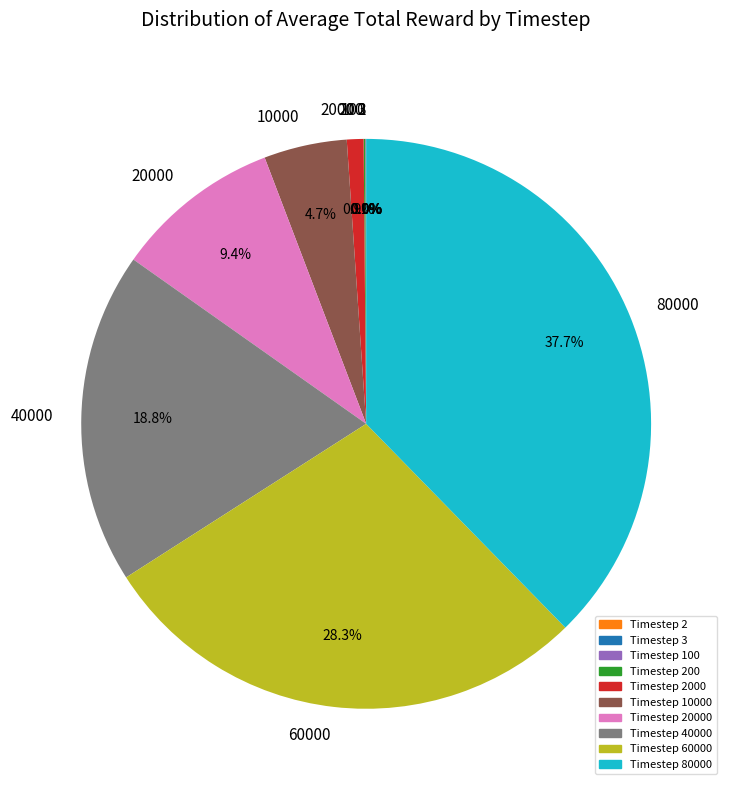

Does 40000 represent more than half of the total?

No